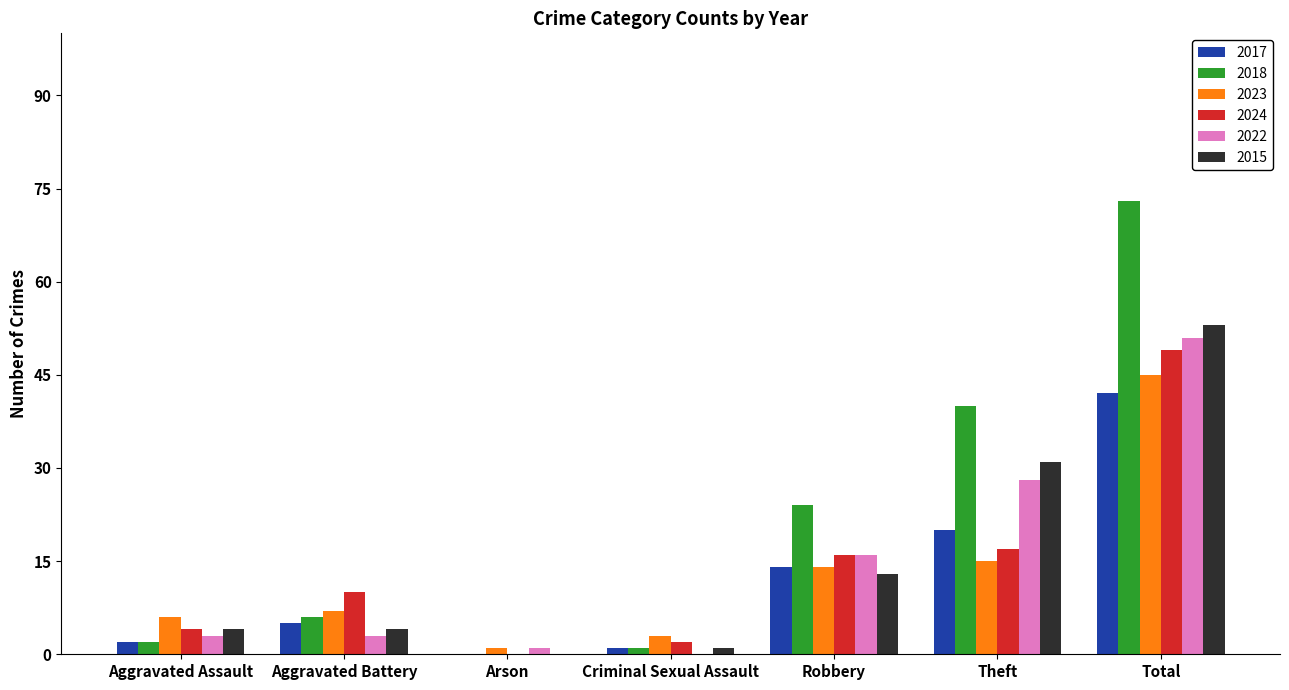

True or false: 2015 has a value of 4 at Aggravated Assault.

True